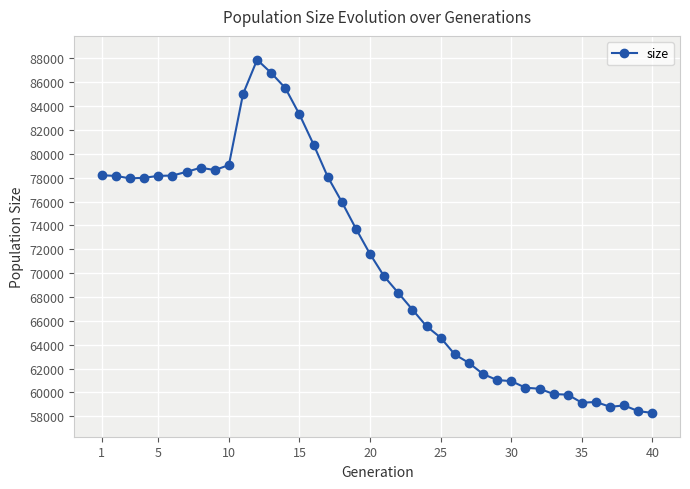

What is the sum of all values?

2829734